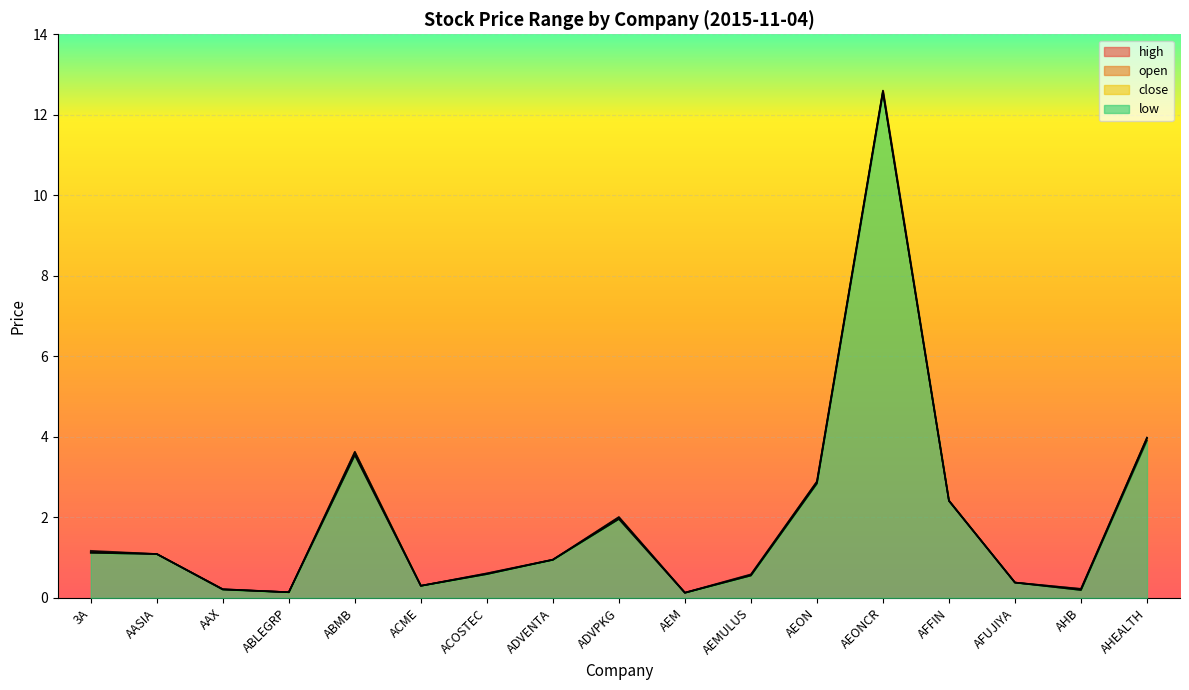

At which category does high line reach its first local valley?

ABLEGRP